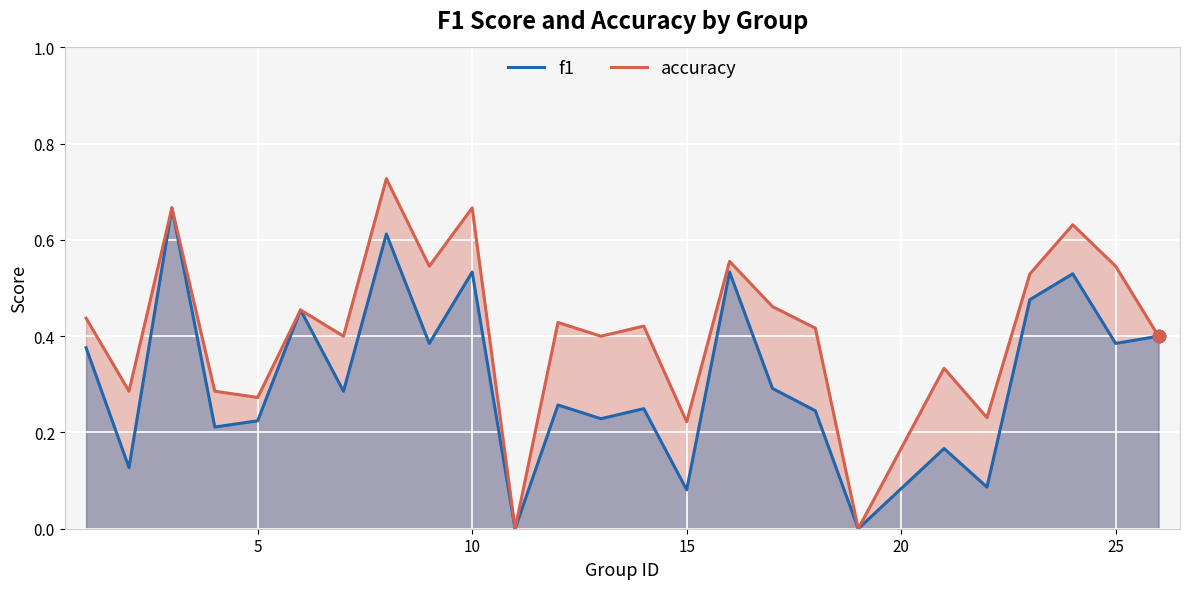

Is the value of accuracy at 5 greater than the value of f1 at 15?

Yes